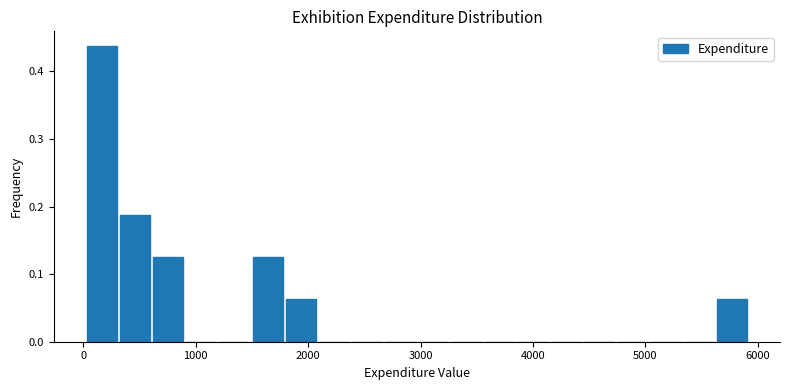

Read against the x-axis, roughly where is the centre of the tallest bar?

200